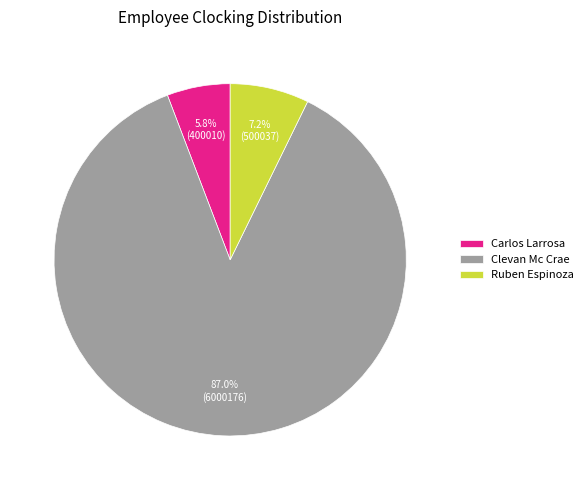

The Ruben Espinoza slice represents 7% of the pie. True or false?

True